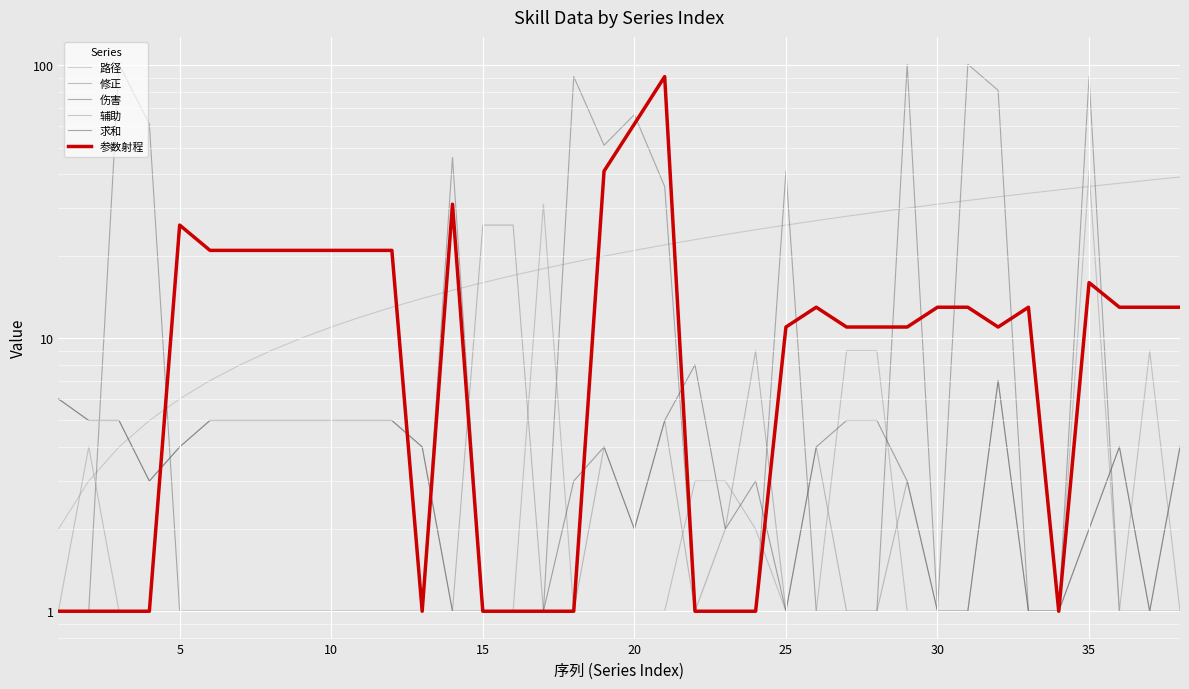

What is the difference between the maximum and minimum values in the 伤害 series?

100